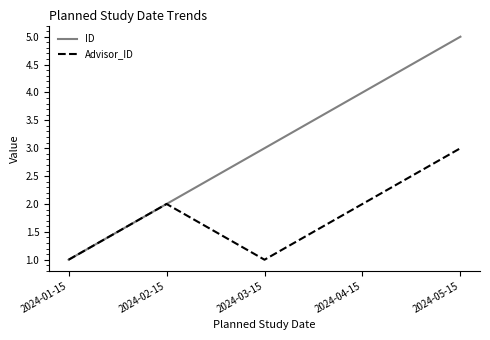

What is the maximum value for Advisor_ID?

3